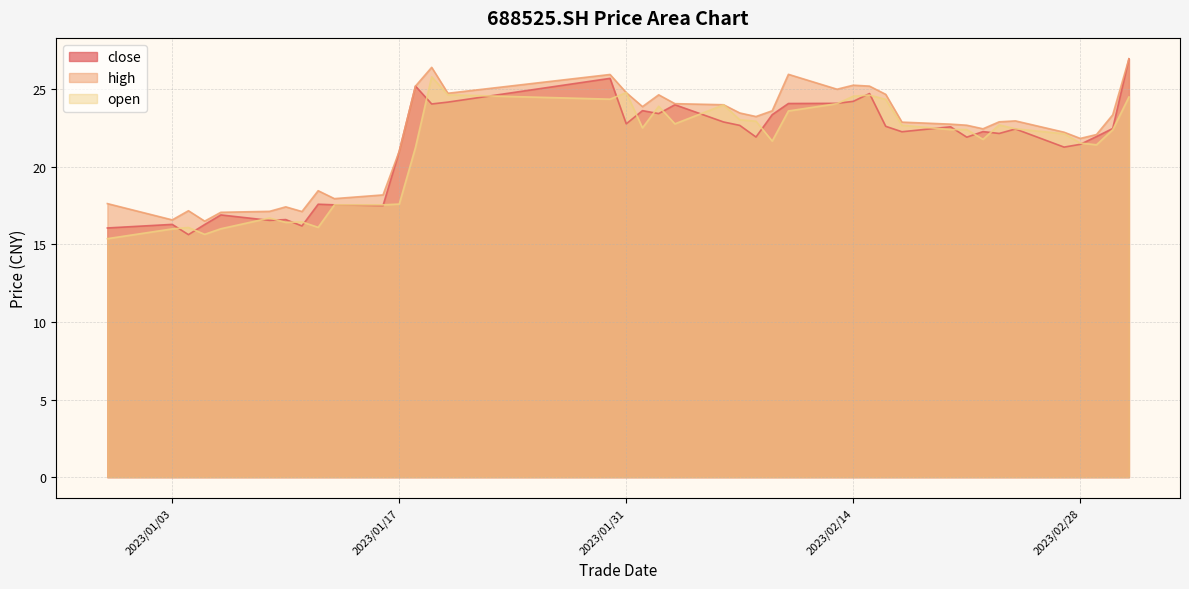

Reading left to right, extract all data points from this chart.

close: 2022/12/30=16.1	2023/01/03=16.3	2023/01/04=15.6	2023/01/05=16.3	2023/01/06=16.9	2023/01/09=16.6	2023/01/10=16.6	2023/01/11=16.2	2023/01/12=17.6	2023/01/13=17.6	2023/01/16=17.5	2023/01/17=21.0	2023/01/18=25.2	2023/01/19=24.1	2023/01/20=24.2	2023/01/30=25.7	2023/01/31=22.8	2023/02/01=23.6	2023/02/02=23.4	2023/02/03=24.0	2023/02/06=22.9	2023/02/07=22.7	2023/02/08=21.9	2023/02/09=23.4	2023/02/10=24.1	2023/02/13=24.1	2023/02/14=24.2	2023/02/15=24.7	2023/02/16=22.6	2023/02/17=22.3	2023/02/20=22.6	2023/02/21=21.9	2023/02/22=22.3	2023/02/23=22.1	2023/02/24=22.4	2023/02/27=21.3	2023/02/28=21.4	2023/03/01=21.9	2023/03/02=22.5	2023/03/03=27.0
high: 2022/12/30=17.6	2023/01/03=16.6	2023/01/04=17.2	2023/01/05=16.5	2023/01/06=17.1	2023/01/09=17.1	2023/01/10=17.4	2023/01/11=17.1	2023/01/12=18.5	2023/01/13=17.9	2023/01/16=18.2	2023/01/17=21.0	2023/01/18=25.2	2023/01/19=26.4	2023/01/20=24.7	2023/01/30=25.9	2023/01/31=24.8	2023/02/01=23.9	2023/02/02=24.6	2023/02/03=24.1	2023/02/06=24.0	2023/02/07=23.5	2023/02/08=23.2	2023/02/09=23.6	2023/02/10=26.0	2023/02/13=25.0	2023/02/14=25.3	2023/02/15=25.2	2023/02/16=24.7	2023/02/17=22.9	2023/02/20=22.8	2023/02/21=22.7	2023/02/22=22.4	2023/02/23=22.9	2023/02/24=23.0	2023/02/27=22.2	2023/02/28=21.8	2023/03/01=22.1	2023/03/02=23.4	2023/03/03=27.0
open: 2022/12/30=15.4	2023/01/03=16.0	2023/01/04=16.1	2023/01/05=15.7	2023/01/06=16.0	2023/01/09=16.7	2023/01/10=16.4	2023/01/11=16.4	2023/01/12=16.1	2023/01/13=17.6	2023/01/16=17.6	2023/01/17=17.6	2023/01/18=21.2	2023/01/19=25.8	2023/01/20=24.6	2023/01/30=24.4	2023/01/31=24.8	2023/02/01=22.5	2023/02/02=23.9	2023/02/03=22.8	2023/02/06=24.0	2023/02/07=23.0	2023/02/08=22.9	2023/02/09=21.7	2023/02/10=23.6	2023/02/13=24.1	2023/02/14=24.6	2023/02/15=24.6	2023/02/16=24.4	2023/02/17=22.7	2023/02/20=22.4	2023/02/21=22.4	2023/02/22=21.8	2023/02/23=22.7	2023/02/24=22.4	2023/02/27=22.1	2023/02/28=21.5	2023/03/01=21.4	2023/03/02=22.4	2023/03/03=24.5